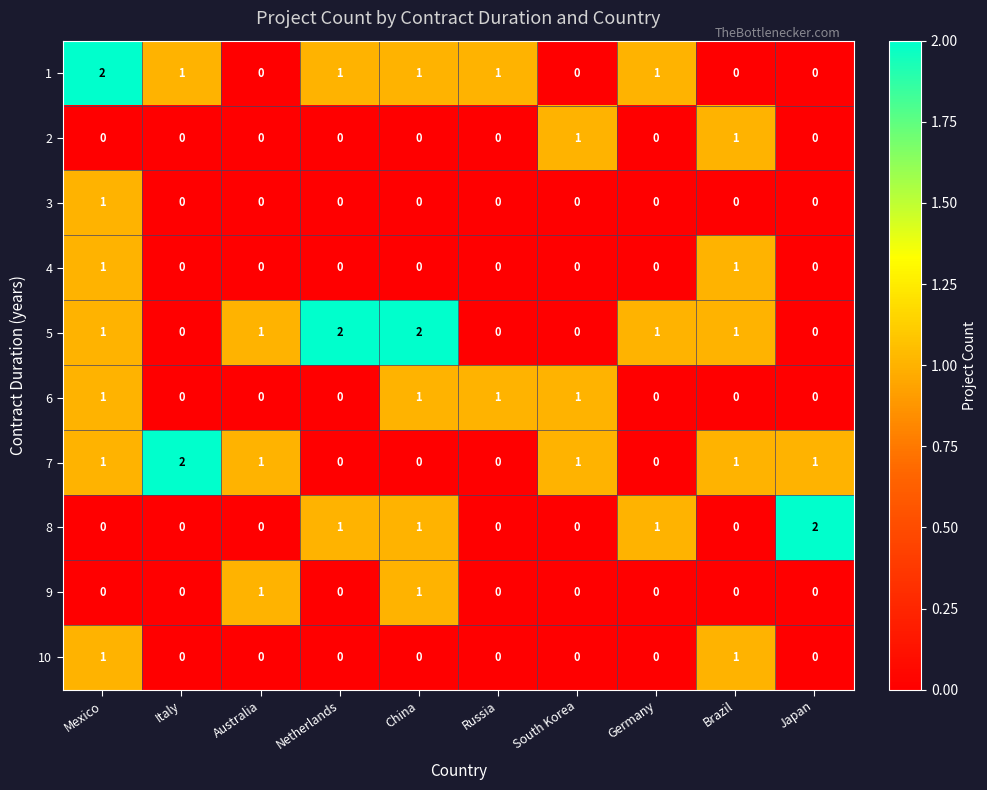

Count the 6 values in the range 0 to 1.

10